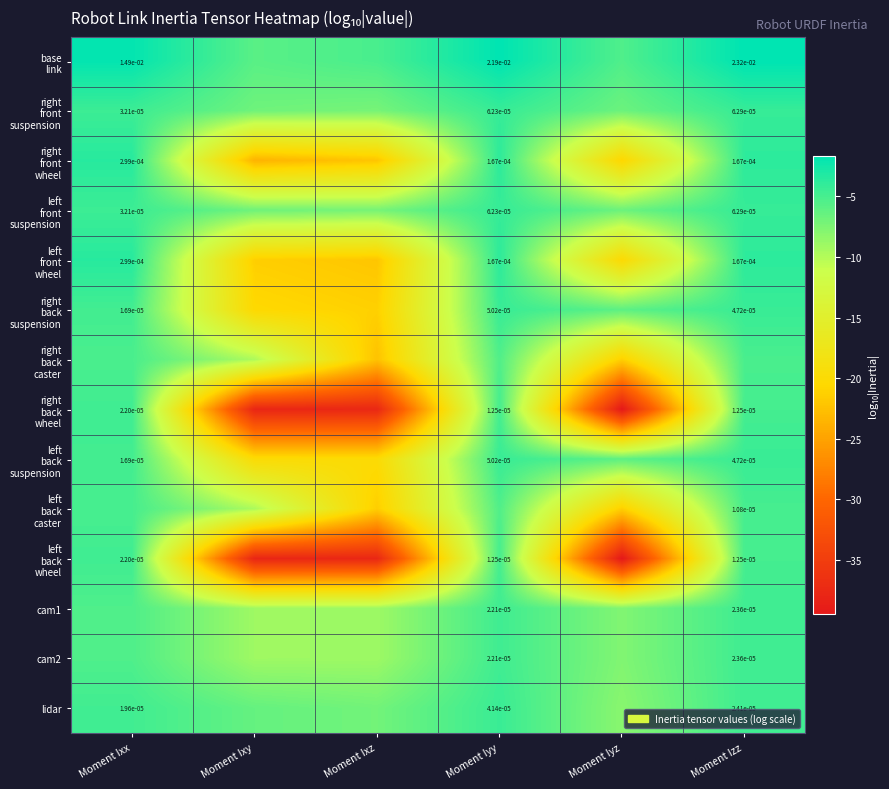

Rank the series by their maximum value, from highest to lowest.

base link, right front wheel, left front wheel, right front suspension, left front suspension, right back suspension, left back suspension, lidar, cam1, cam2, right back wheel, left back wheel, left back caster, right back caster